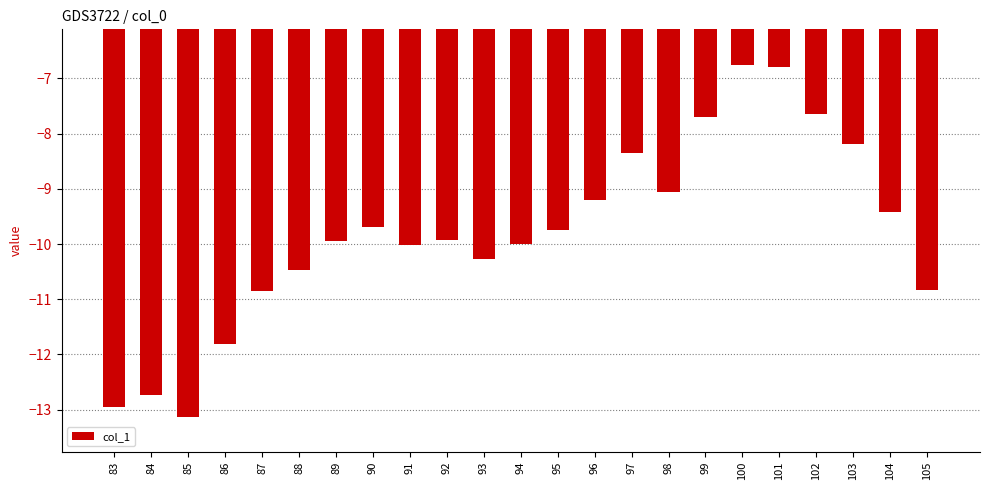

What is the change in value from 83 to 97?

+4.6